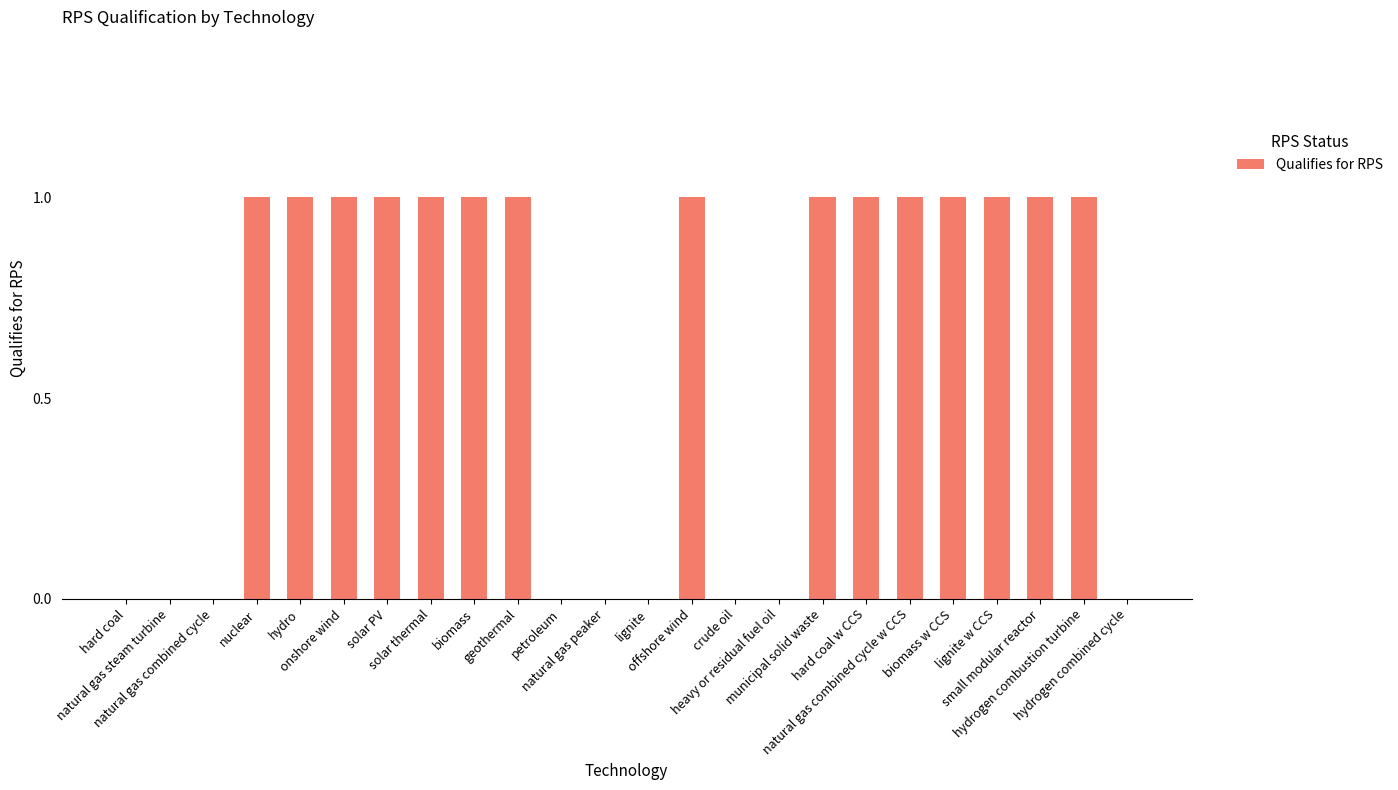

What is the sum of all values?

15